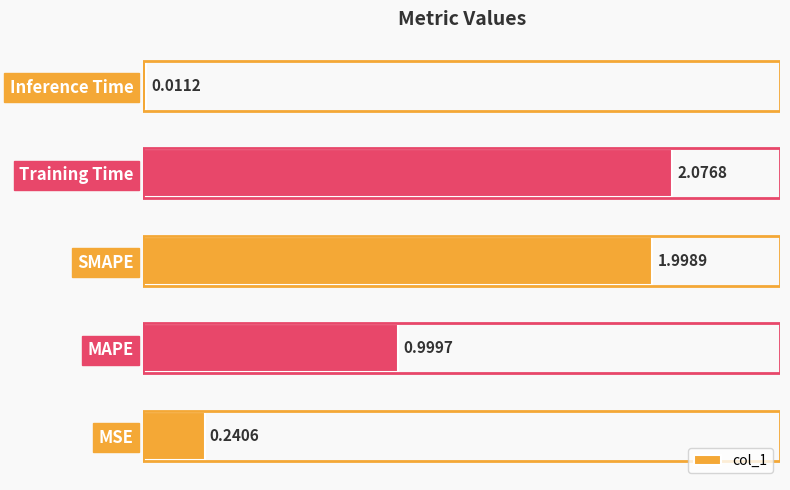

How many bars are there in total?

5